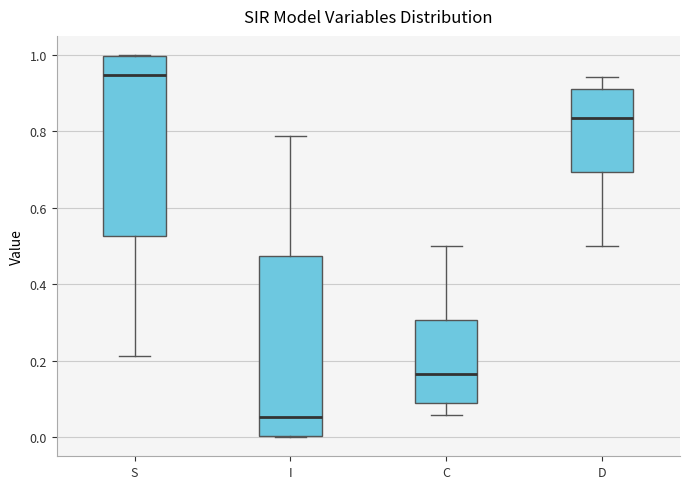

Which box's median line is the lowest?

I